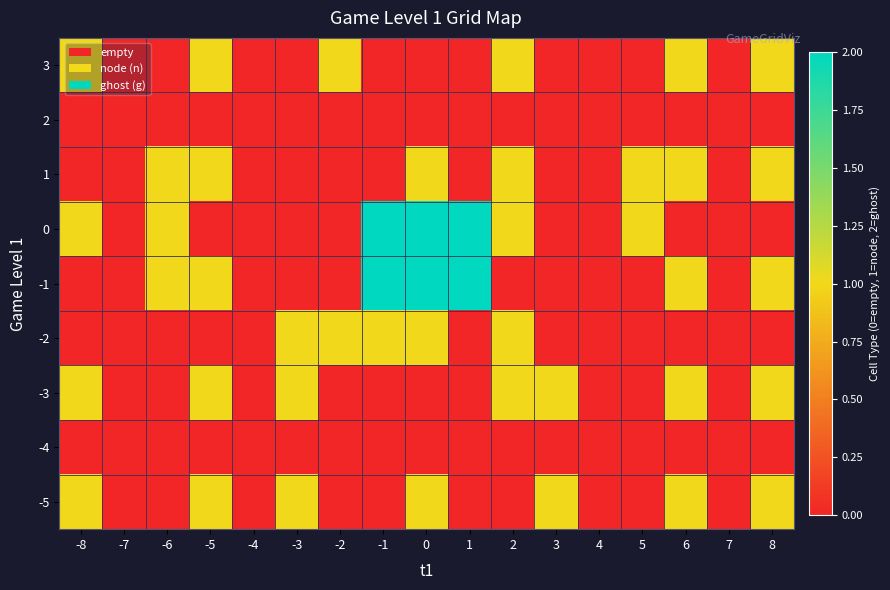

At how many categories does at least one series exceed 0?

13